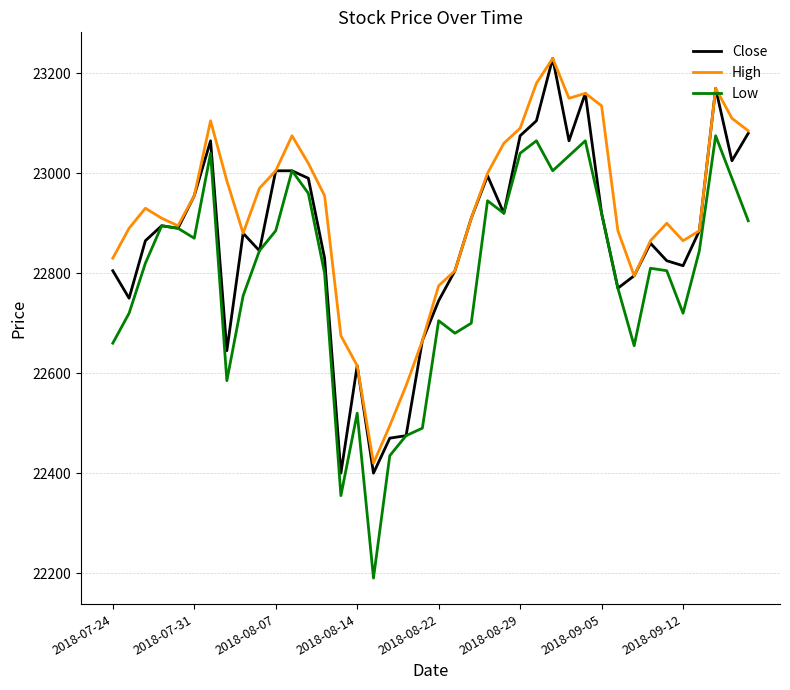

Which series has the widest spread of values?

Low